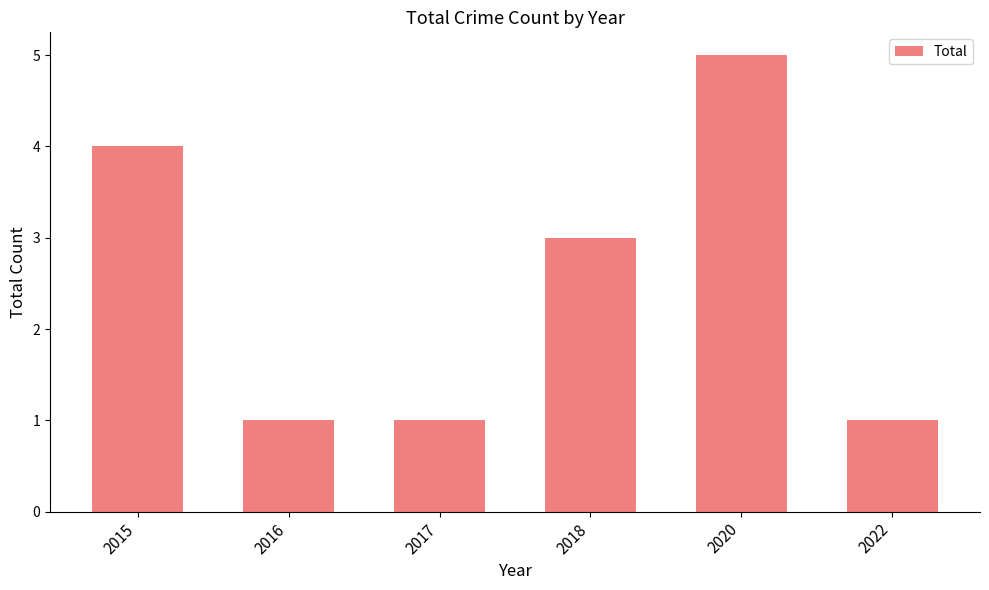

What is the difference between the maximum and second lowest values?

4